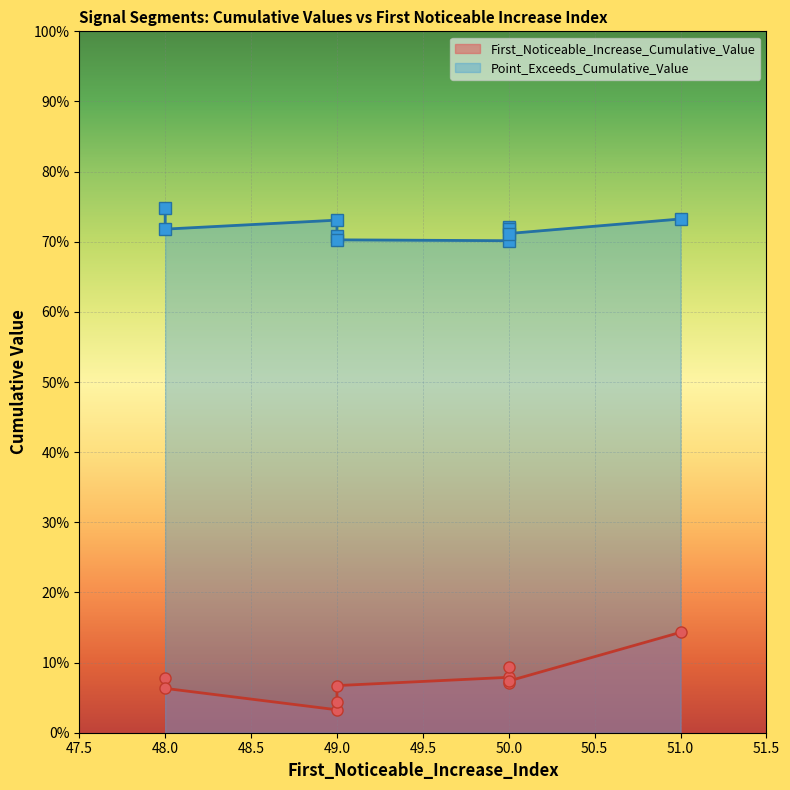

What is the spread (max minus min) of values at 51?

0.6